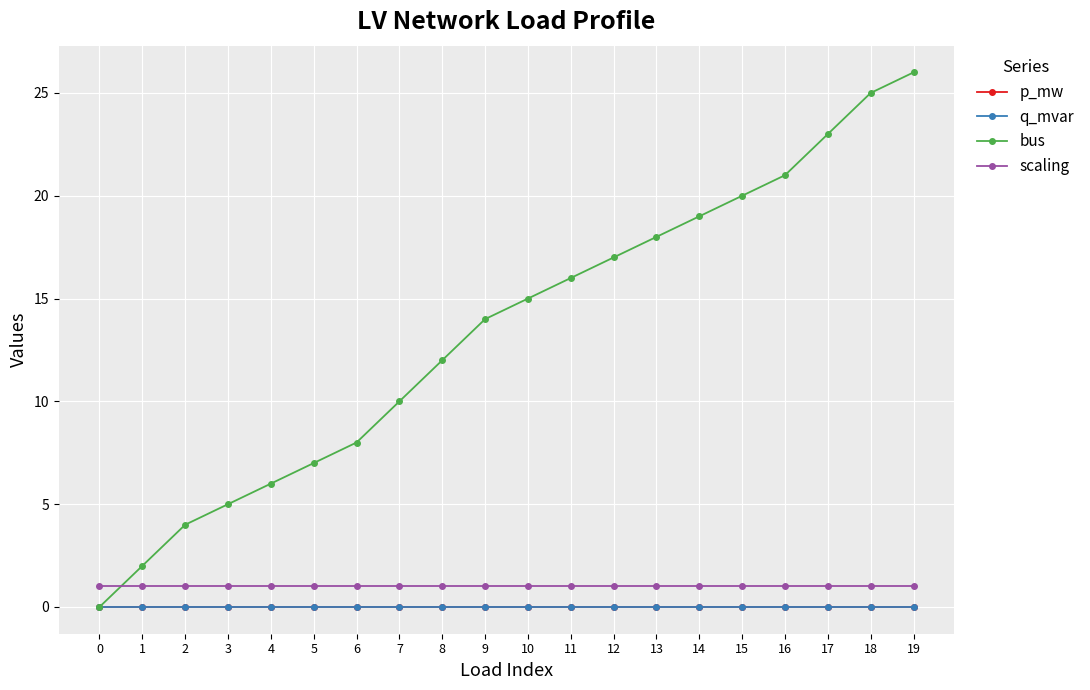

The bus series shows 10.3 at 12. True or false?

False